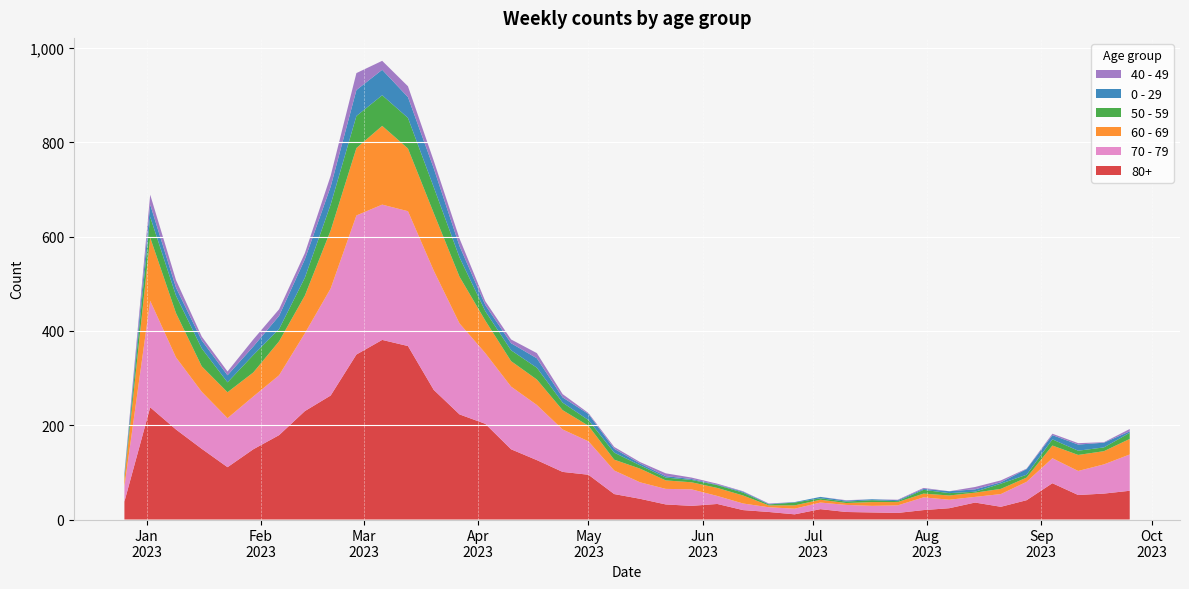

Reading left to right, what are all the values shown in this chart?

80+: 2022-12-26=38	2023-01-02=238	2023-01-09=191	2023-01-16=150	2023-01-23=111	2023-01-30=149	2023-02-06=179	2023-02-13=230	2023-02-20=263	2023-02-27=350	2023-03-06=381	2023-03-13=368	2023-03-20=275	2023-03-27=223	2023-04-03=203	2023-04-10=149	2023-04-17=126	2023-04-24=101	2023-05-01=95	2023-05-08=54	2023-05-15=44	2023-05-22=32	2023-05-29=29	2023-06-05=33	2023-06-12=20	2023-06-19=16	2023-06-26=11	2023-07-03=22	2023-07-10=16	2023-07-17=15	2023-07-24=14	2023-07-31=20	2023-08-07=24	2023-08-14=36	2023-08-21=27	2023-08-28=41	2023-09-04=77	2023-09-11=52	2023-09-18=55	2023-09-25=61
70 - 79: 2022-12-26=32	2023-01-02=226	2023-01-09=153	2023-01-16=121	2023-01-23=104	2023-01-30=112	2023-02-06=127	2023-02-13=165	2023-02-20=227	2023-02-27=295	2023-03-06=287	2023-03-13=286	2023-03-20=253	2023-03-27=193	2023-04-03=150	2023-04-10=133	2023-04-17=117	2023-04-24=90	2023-05-01=71	2023-05-08=50	2023-05-15=35	2023-05-22=33	2023-05-29=35	2023-06-05=17	2023-06-12=14	2023-06-19=10	2023-06-26=12	2023-07-03=14	2023-07-10=15	2023-07-17=14	2023-07-24=16	2023-07-31=27	2023-08-07=18	2023-08-14=12	2023-08-21=27	2023-08-28=39	2023-09-04=53	2023-09-11=51	2023-09-18=62	2023-09-25=77
60 - 69: 2022-12-26=16	2023-01-02=134	2023-01-09=94	2023-01-16=54	2023-01-23=55	2023-01-30=51	2023-02-06=72	2023-02-13=80	2023-02-20=123	2023-02-27=143	2023-03-06=167	2023-03-13=133	2023-03-20=122	2023-03-27=99	2023-04-03=69	2023-04-10=54	2023-04-17=54	2023-04-24=41	2023-05-01=33	2023-05-08=23	2023-05-15=29	2023-05-22=18	2023-05-29=15	2023-06-05=17	2023-06-12=17	2023-06-19=4	2023-06-26=7	2023-07-03=6	2023-07-10=4	2023-07-17=8	2023-07-24=7	2023-07-31=8	2023-08-07=9	2023-08-14=9	2023-08-21=11	2023-08-28=9	2023-09-04=27	2023-09-11=34	2023-09-18=28	2023-09-25=33
50 - 59: 2022-12-26=5	2023-01-02=44	2023-01-09=37	2023-01-16=38	2023-01-23=21	2023-01-30=37	2023-02-06=26	2023-02-13=38	2023-02-20=55	2023-02-27=68	2023-03-06=65	2023-03-13=65	2023-03-20=55	2023-03-27=41	2023-04-03=20	2023-04-10=23	2023-04-17=25	2023-04-24=16	2023-05-01=12	2023-05-08=15	2023-05-15=7	2023-05-22=6	2023-05-29=5	2023-06-05=6	2023-06-12=6	2023-06-19=2	2023-06-26=6	2023-07-03=3	2023-07-10=3	2023-07-17=4	2023-07-24=2	2023-07-31=8	2023-08-07=5	2023-08-14=2	2023-08-21=11	2023-08-28=6	2023-09-04=13	2023-09-11=9	2023-09-18=8	2023-09-25=13
0 - 29: 2022-12-26=4	2023-01-02=26	2023-01-09=17	2023-01-16=17	2023-01-23=15	2023-01-30=18	2023-02-06=28	2023-02-13=39	2023-02-20=38	2023-02-27=55	2023-03-06=54	2023-03-13=44	2023-03-20=40	2023-03-27=24	2023-04-03=13	2023-04-10=15	2023-04-17=20	2023-04-24=11	2023-05-01=13	2023-05-08=8	2023-05-15=4	2023-05-22=3	2023-05-29=2	2023-06-05=1	2023-06-12=2	2023-06-19=1	2023-06-26=1	2023-07-03=3	2023-07-10=2	2023-07-17=2	2023-07-24=2	2023-07-31=2	2023-08-07=4	2023-08-14=5	2023-08-21=3	2023-08-28=12	2023-09-04=9	2023-09-11=13	2023-09-18=10	2023-09-25=3
40 - 49: 2022-12-26=4	2023-01-02=21	2023-01-09=16	2023-01-16=8	2023-01-23=8	2023-01-30=15	2023-02-06=14	2023-02-13=13	2023-02-20=23	2023-02-27=36	2023-03-06=19	2023-03-13=23	2023-03-20=16	2023-03-27=16	2023-04-03=8	2023-04-10=8	2023-04-17=11	2023-04-24=7	2023-05-01=2	2023-05-08=4	2023-05-15=3	2023-05-22=6	2023-05-29=3	2023-06-05=2	2023-06-12=1	2023-06-19=1	2023-06-26=0	2023-07-03=0	2023-07-10=1	2023-07-17=0	2023-07-24=1	2023-07-31=2	2023-08-07=0	2023-08-14=5	2023-08-21=4	2023-08-28=1	2023-09-04=3	2023-09-11=3	2023-09-18=1	2023-09-25=5